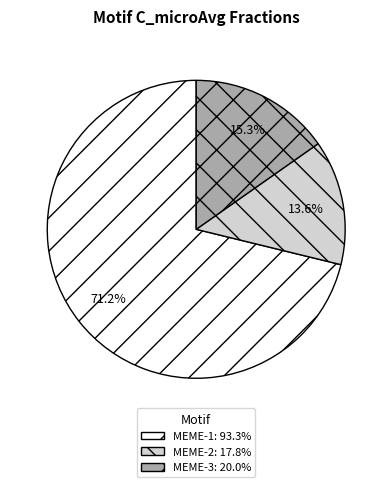

What percentage is the MEME-1 slice, to the nearest percent?

71%